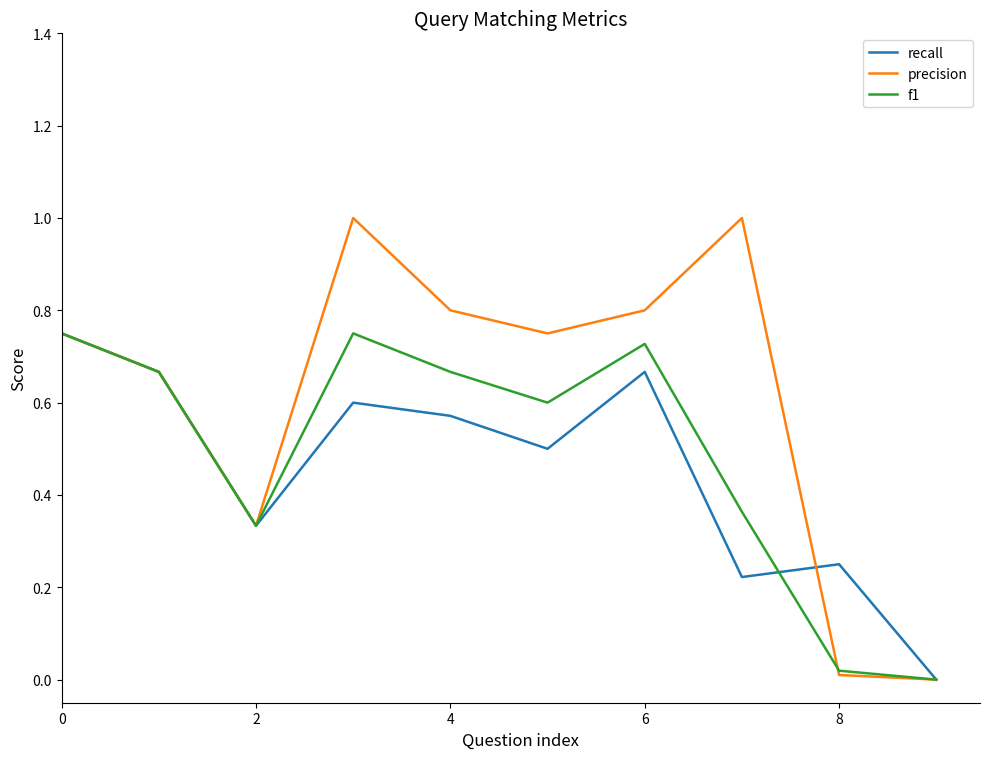

List the series in order of their overall mean, lowest first.

recall, f1, precision